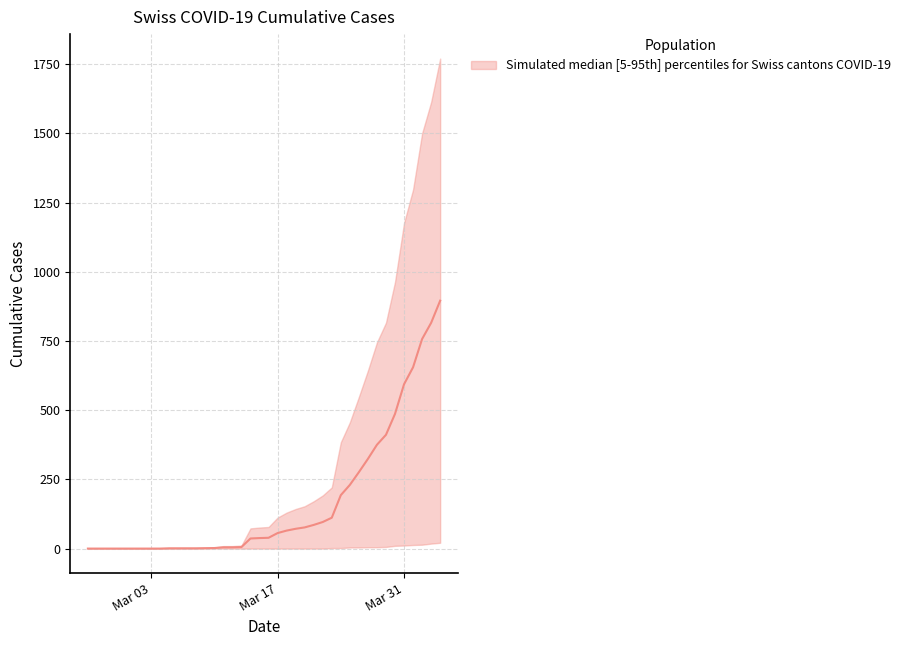

Rank the categories by TI value from highest to lowest.

2020-04-04, 2020-04-03, 2020-04-02, 2020-04-01, 2020-03-31, 2020-03-30, 2020-03-29, 2020-03-28, 2020-03-27, 2020-03-26, 2020-03-25, 2020-03-24, 2020-03-23, 2020-03-22, 2020-03-21, 2020-03-20, 2020-03-19, 2020-03-17, 2020-03-18, 2020-03-14, 2020-03-15, 2020-03-16, 2020-02-25, 2020-02-26, 2020-02-27, 2020-02-28, 2020-02-29, 2020-03-01, 2020-03-02, 2020-03-03, 2020-03-04, 2020-03-05, 2020-03-06, 2020-03-07, 2020-03-08, 2020-03-09, 2020-03-10, 2020-03-11, 2020-03-12, 2020-03-13